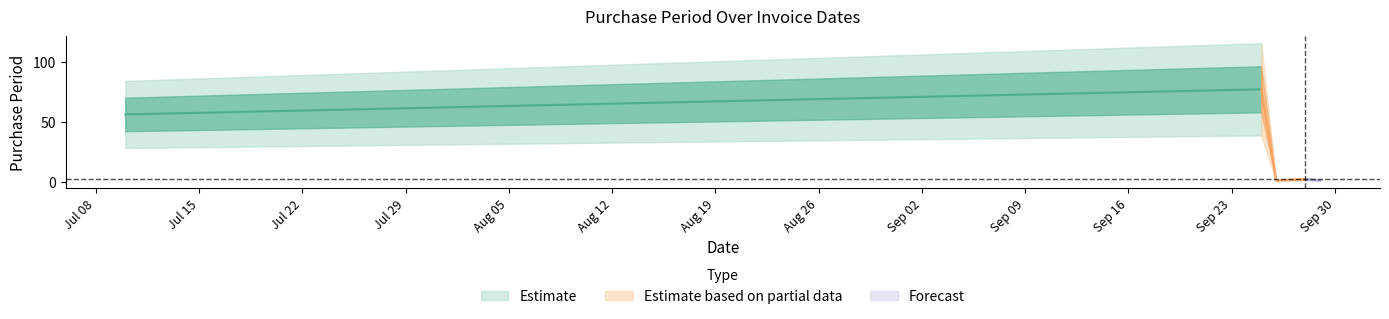

Rank the categories by value from highest to lowest.

2017-09-25, 2017-07-10, 2017-09-28, 2017-09-26, 2017-09-29